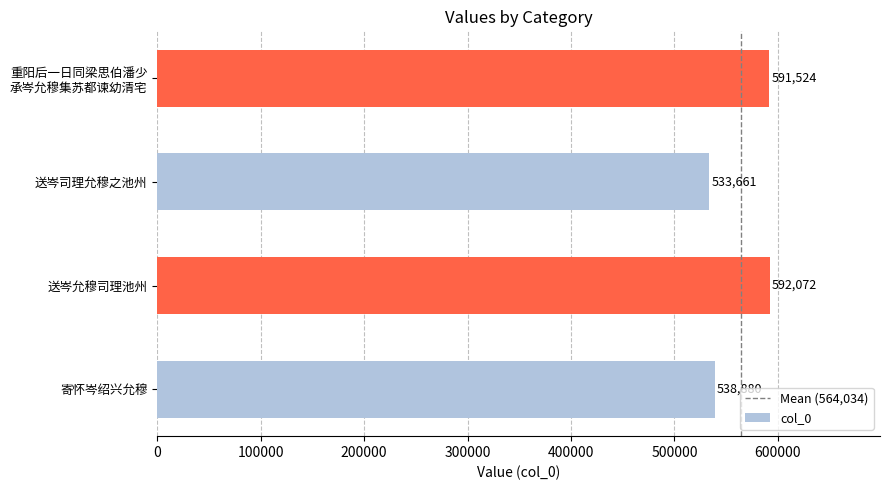

At which label is the value closest to 562866?

寄怀岑绍兴允穆